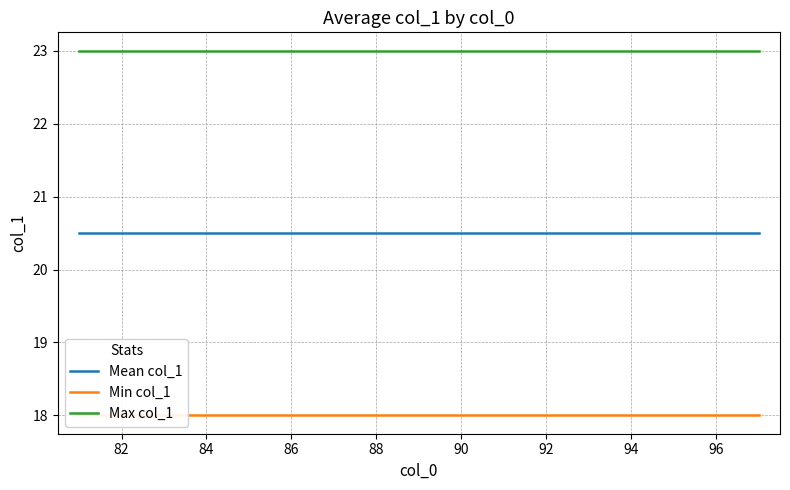

What is the maximum value for Max col_1?

23.0